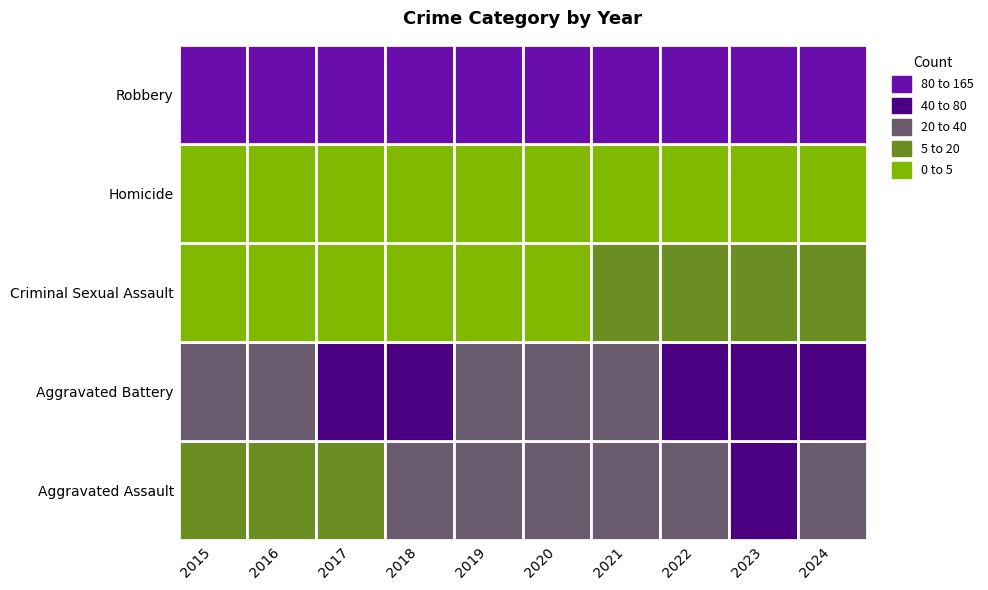

The value of Aggravated Assault at 2017 is 25. True or false?

False